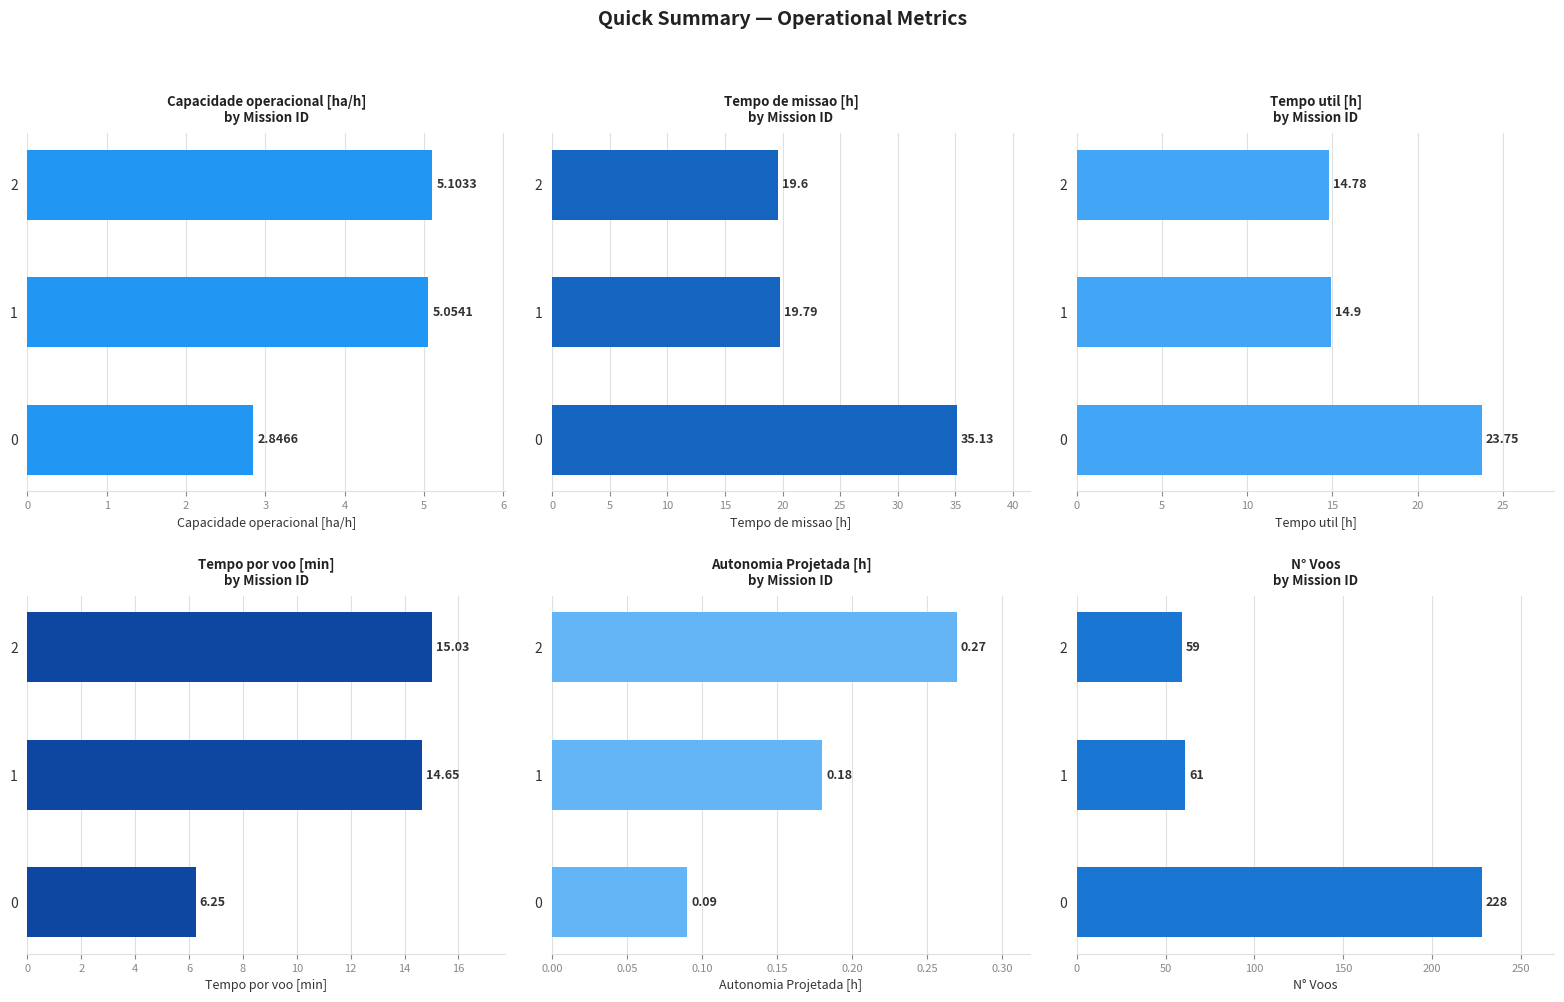

What are all the series names shown in the legend?

Capacidade operacional [ha/h], Tempo de missao [h], Tempo util [h], Tempo por voo [min], Autonomia Projetada [h], N° Voos